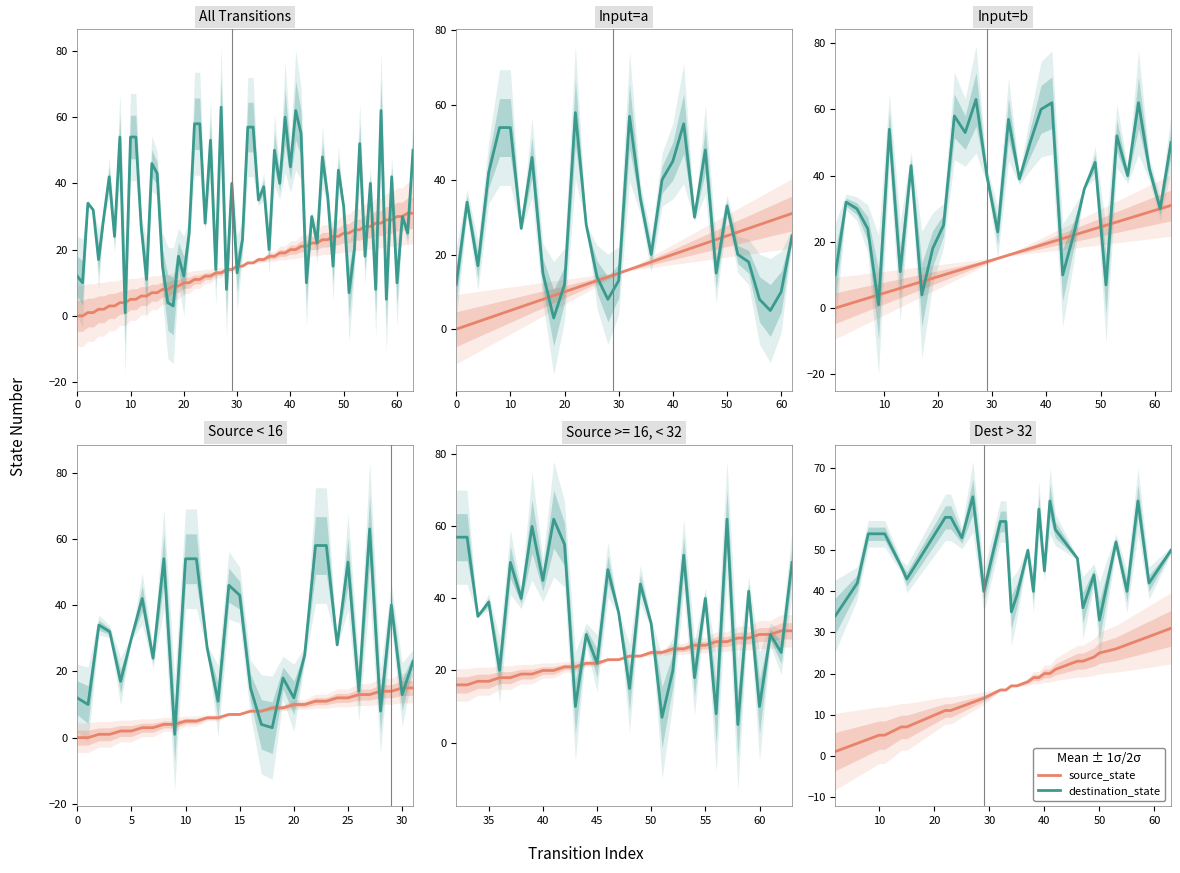

What is the highest value of the source_state series?

31